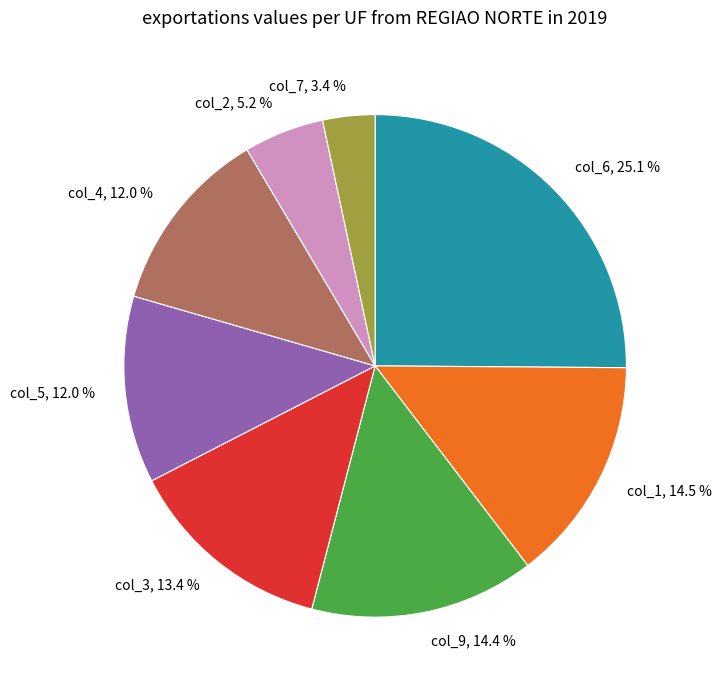

What is the largest slice in the pie chart?

col_6